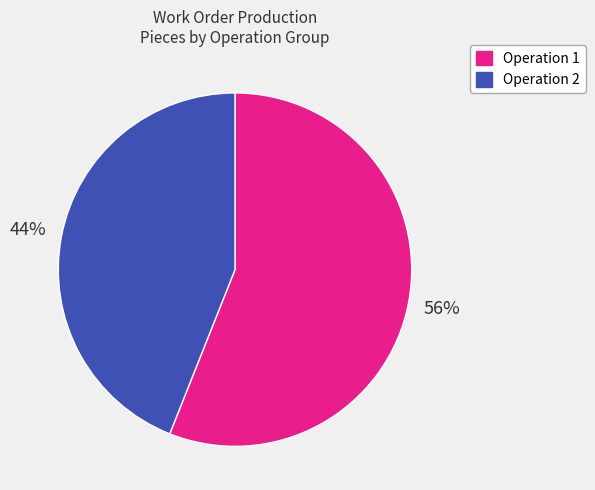

True or false: Operation 1 accounts for 56% of the total.

True